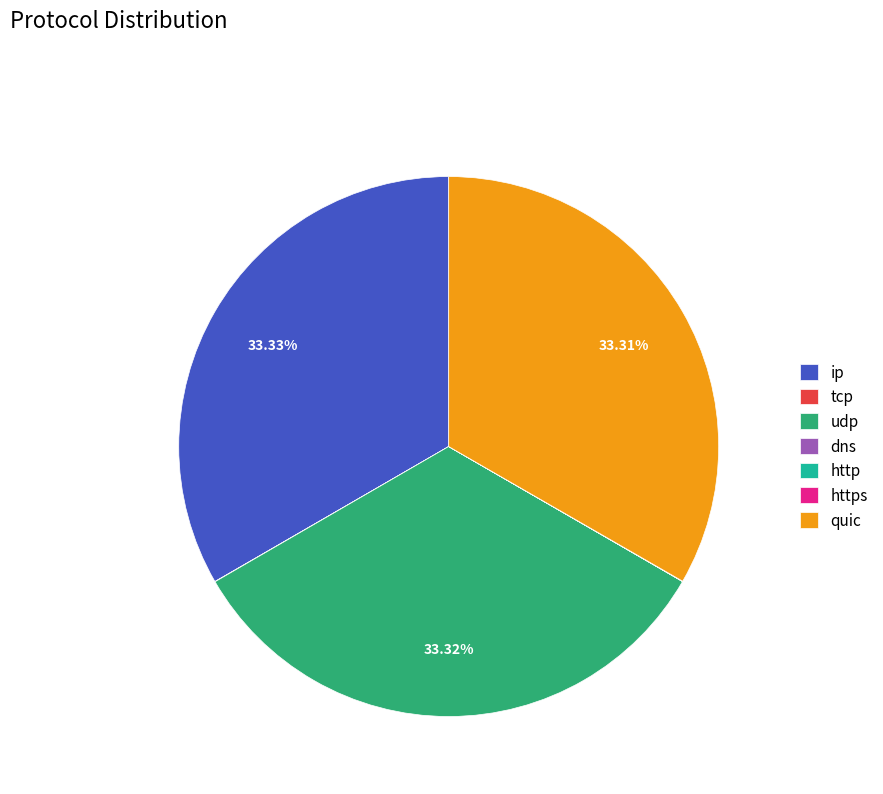

Is the sum of udp and quic greater than half?

Yes